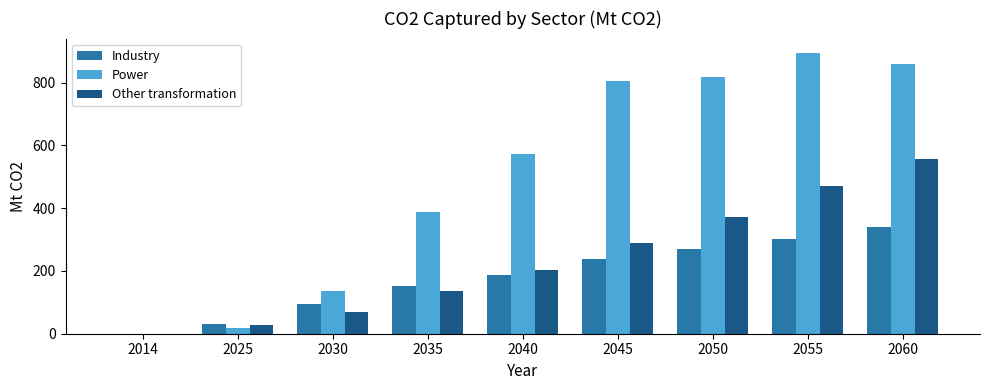

Read the Other transformation value at 2035.

135.7